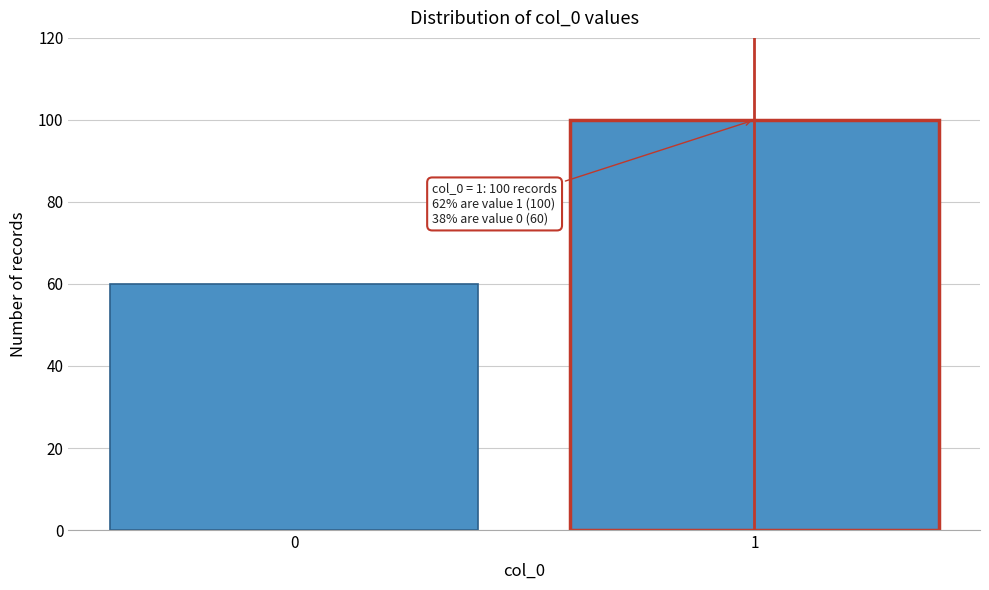

Reading left to right, list all the values displayed in this chart.

0=60	1=100